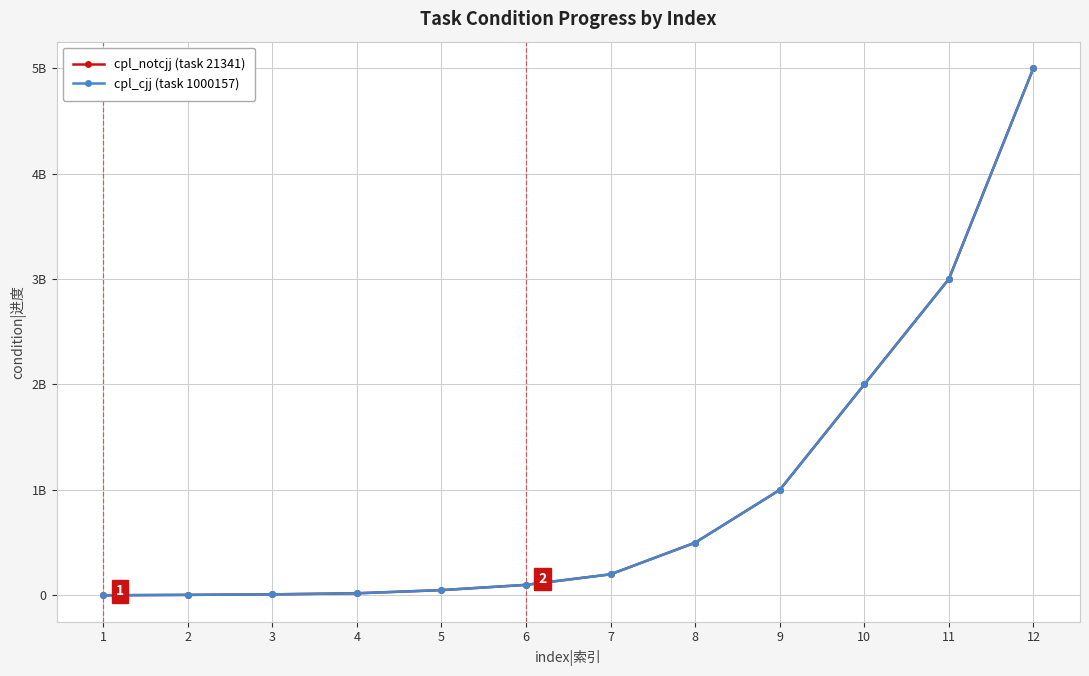

What are all the series names shown in the legend?

cpl_notcjj (task 21341), cpl_cjj (task 1000157)